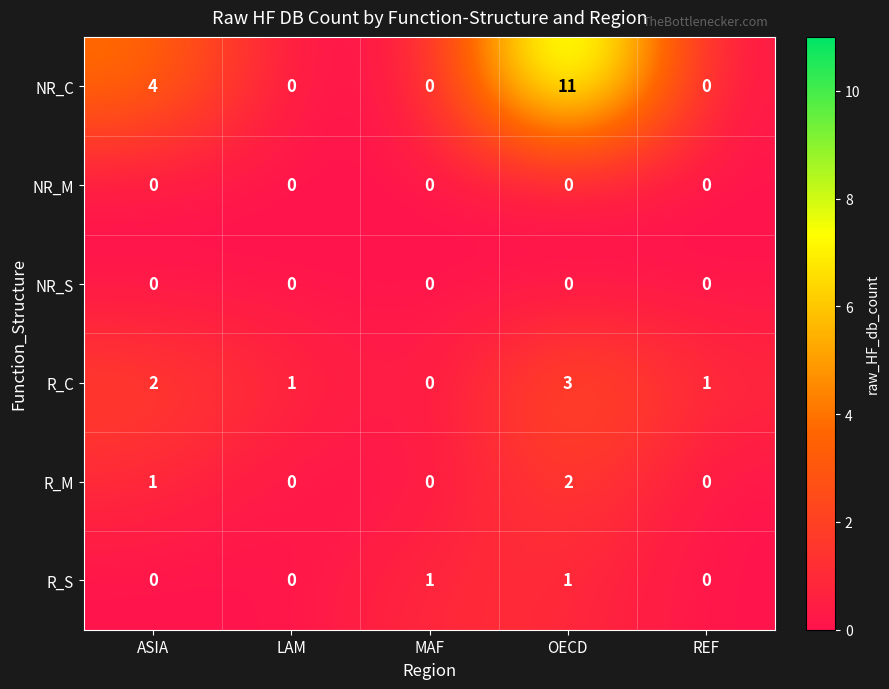

Reading left to right, list all the values displayed in this chart.

NR_C: 4	0	0	11	0
NR_M: 0	0	0	0	0
NR_S: 0	0	0	0	0
R_C: 2	1	0	3	1
R_M: 1	0	0	2	0
R_S: 0	0	1	1	0